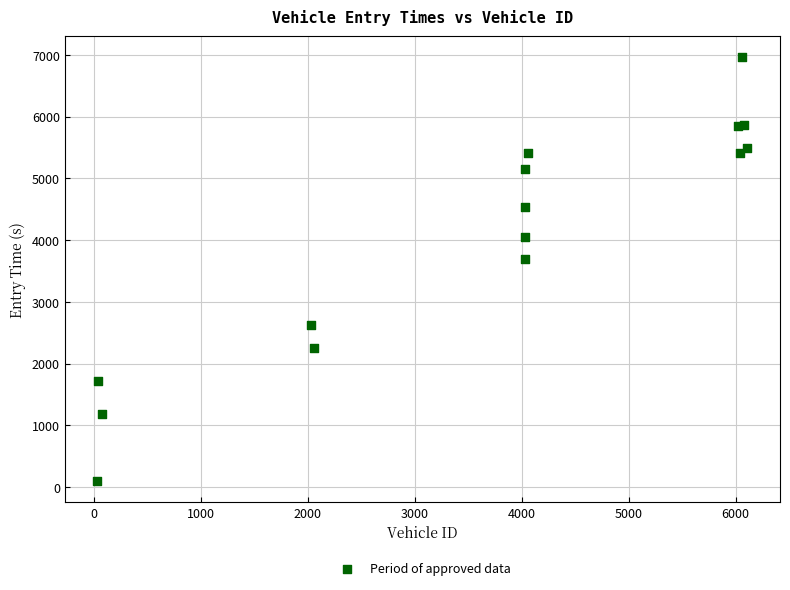

What Y value in the scatter plot is closest to 3527?

3695.8